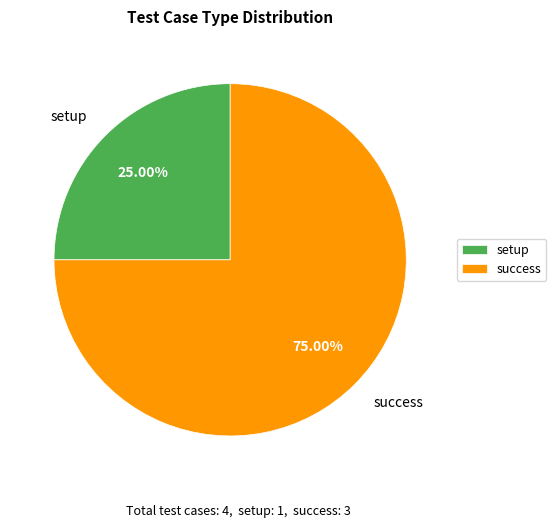

What percentage is the success slice, to the nearest percent?

75%